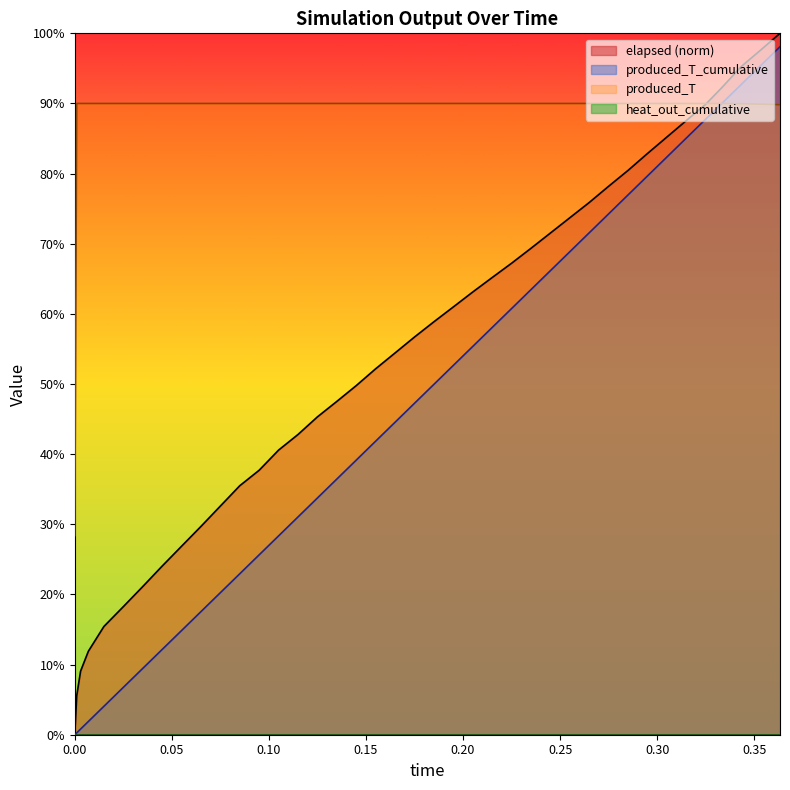

True or false: elapsed has a value of 24.4 at 0.105.

False